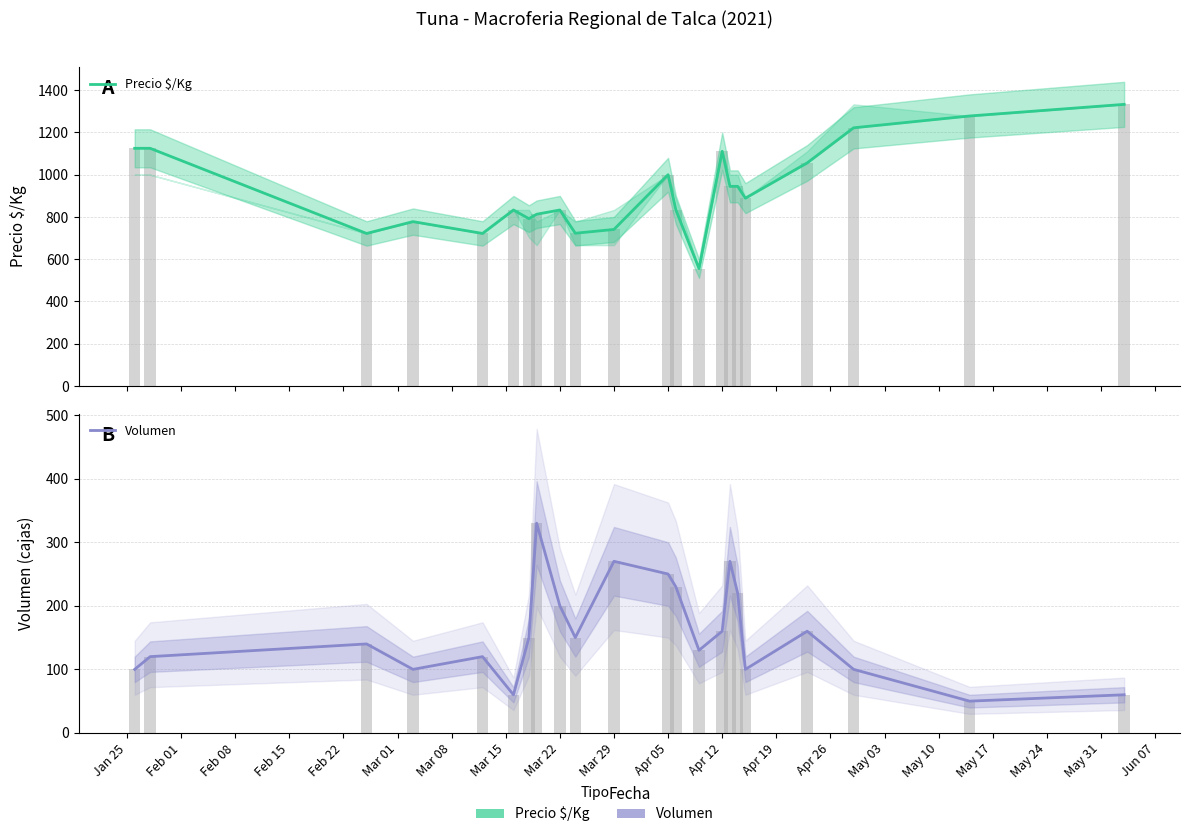

How many groups of bars are there?

22